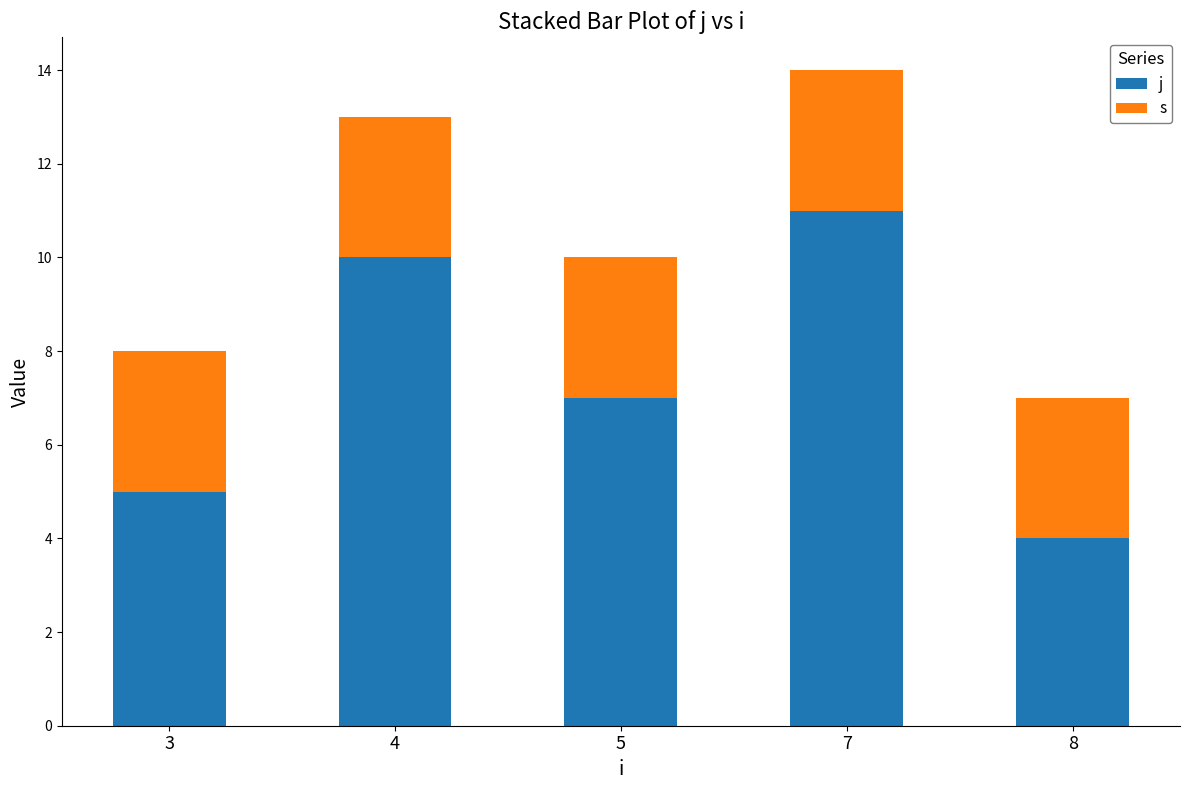

At which category is the sum across all series the highest?

7